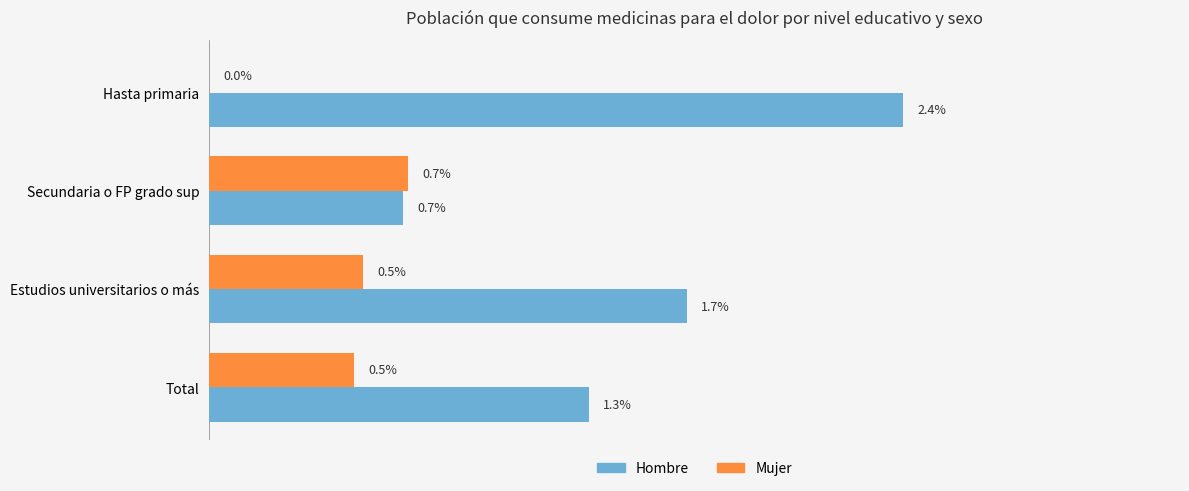

Which label corresponds to the largest value in the chart?

Hasta primaria